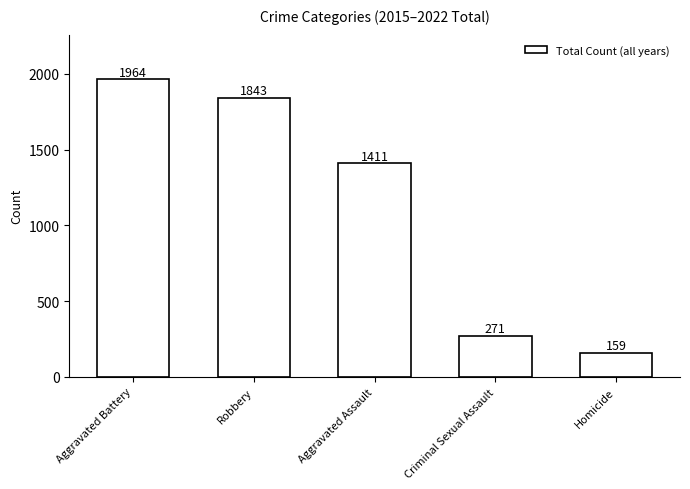

List the labels in order of value, largest first.

Aggravated Battery, Robbery, Aggravated Assault, Criminal Sexual Assault, Homicide